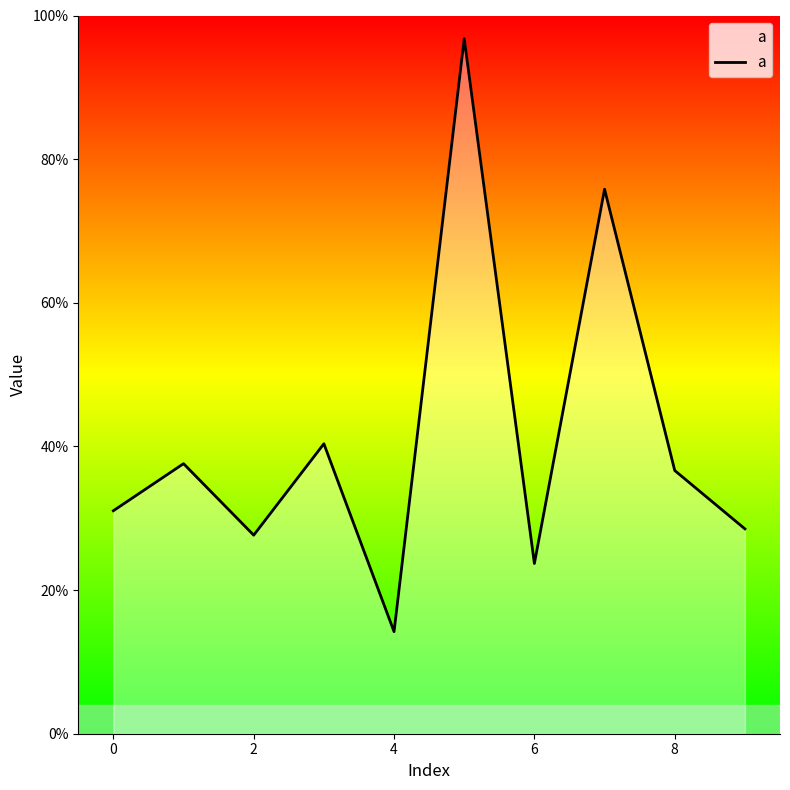

What is the value of the 10th point from the left?

0.3